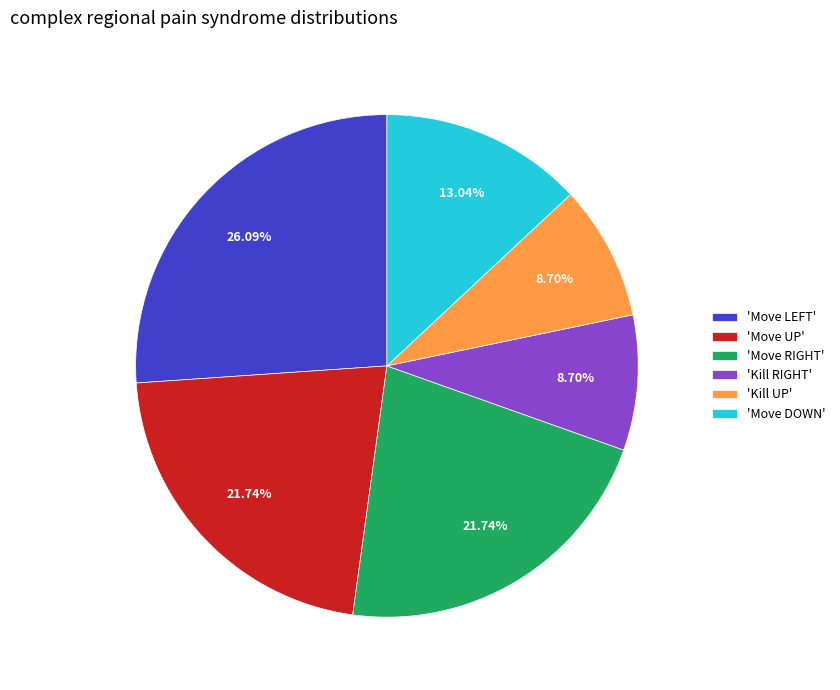

How many segments does this pie chart have?

6